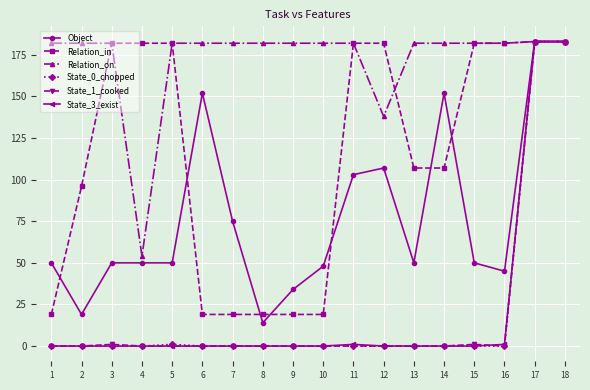

What is the spread (max minus min) of values at 6?

182